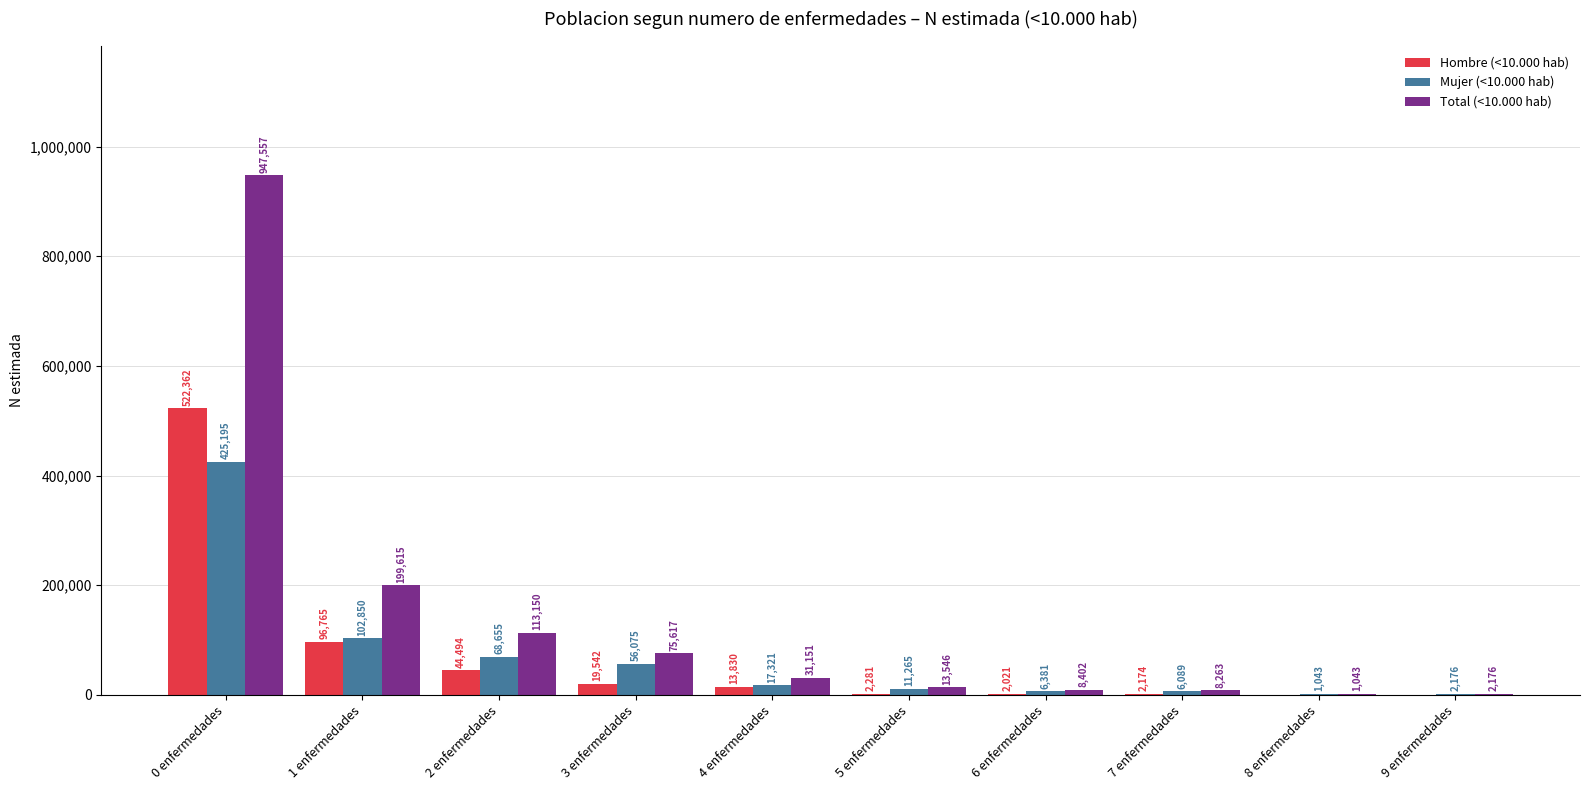

Is it true that Hombre (<10.000 hab) equals 0 at 8 enfermedades?

True